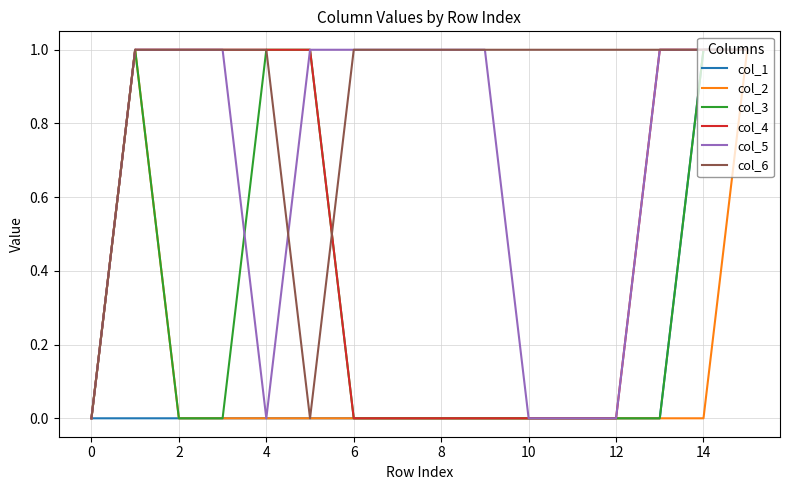

Which series has the largest total across all categories?

col_6